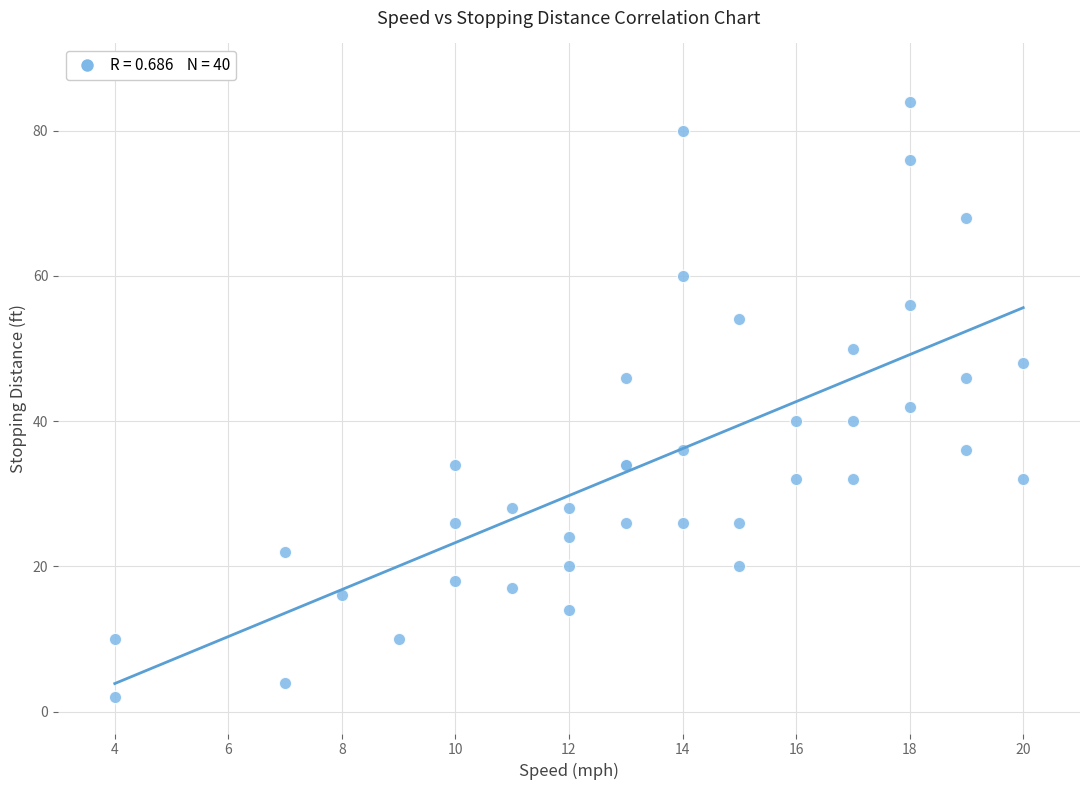

What Y value in the scatter plot is closest to 43?

42